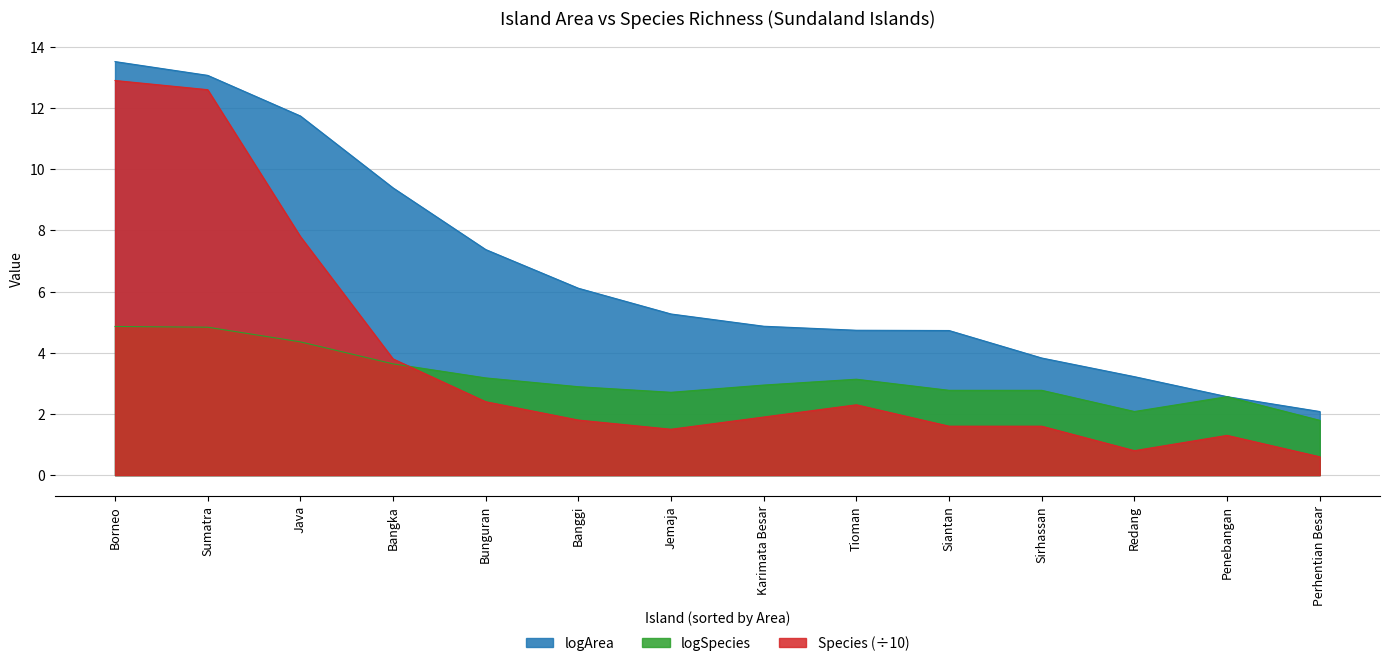

Which category has the highest value in the logArea series?

Borneo